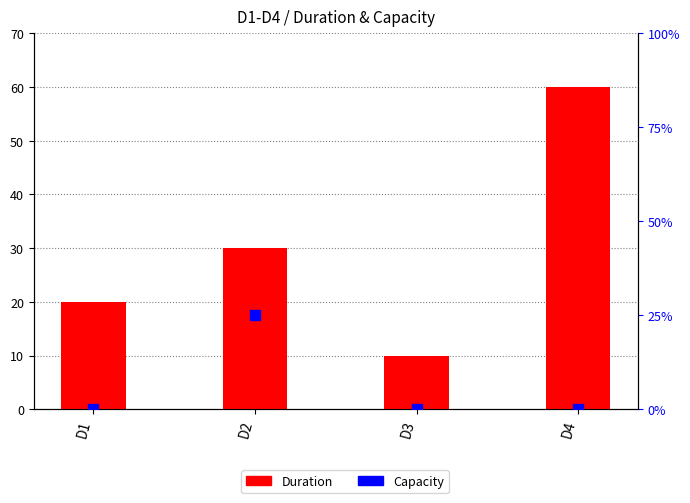

What is the smallest value displayed?

10